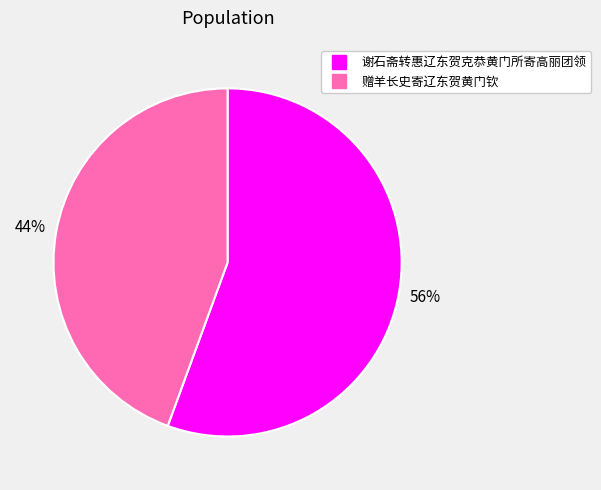

To the nearest percent, what portion does 谢石斋转惠辽东贺克恭黄门所寄高丽团领 represent?

56%